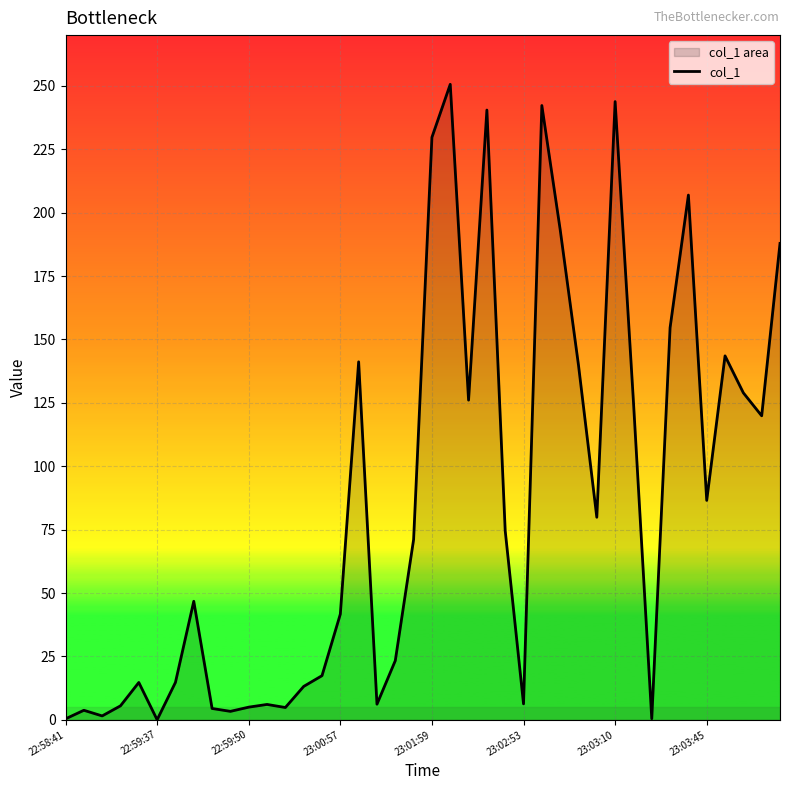

Reading right to left, transcribe all the data shown in this chart.

187.9	119.9	128.9	143.5	86.5	206.9	154.6	0.5	125.5	243.8	79.9	139.9	193.3	242.2	6.3	74.6	240.5	126.1	250.6	229.7	71.1	23.3	6.2	141.2	41.7	17.4	13.2	4.9	6.1	5.0	3.4	4.5	46.8	14.8	0.0	14.7	5.5	1.6	3.8	0.4